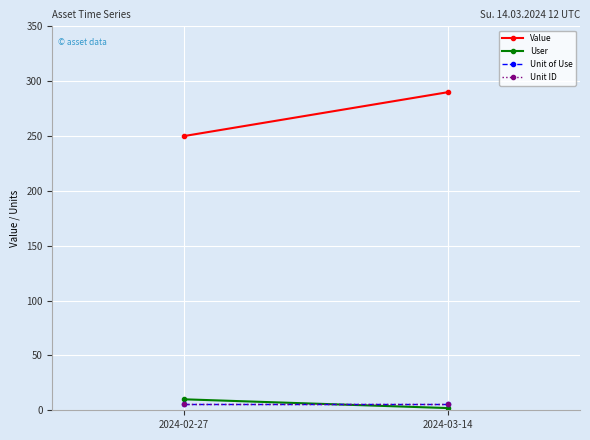

Reading left to right, list all the values displayed in this chart.

Value: 250	290
User: 10	2
Unit of Use: 6	6
Unit ID: 6	6